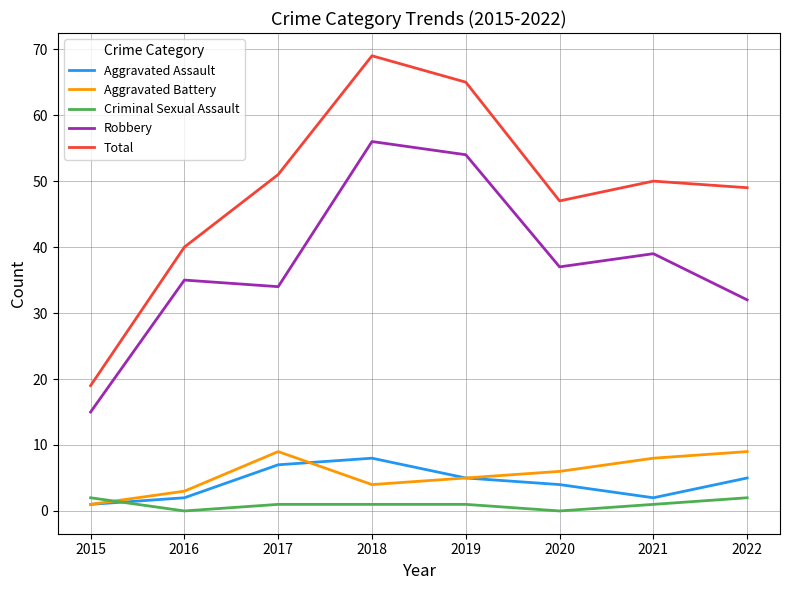

True or false: Aggravated Assault has more than 2 interior local peaks.

False